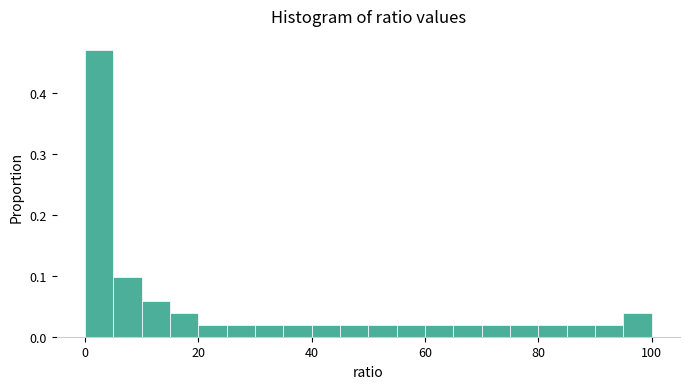

Around what value on the x-axis is the tallest bar? Give the approximate position of its centre, as read against the axis.

2